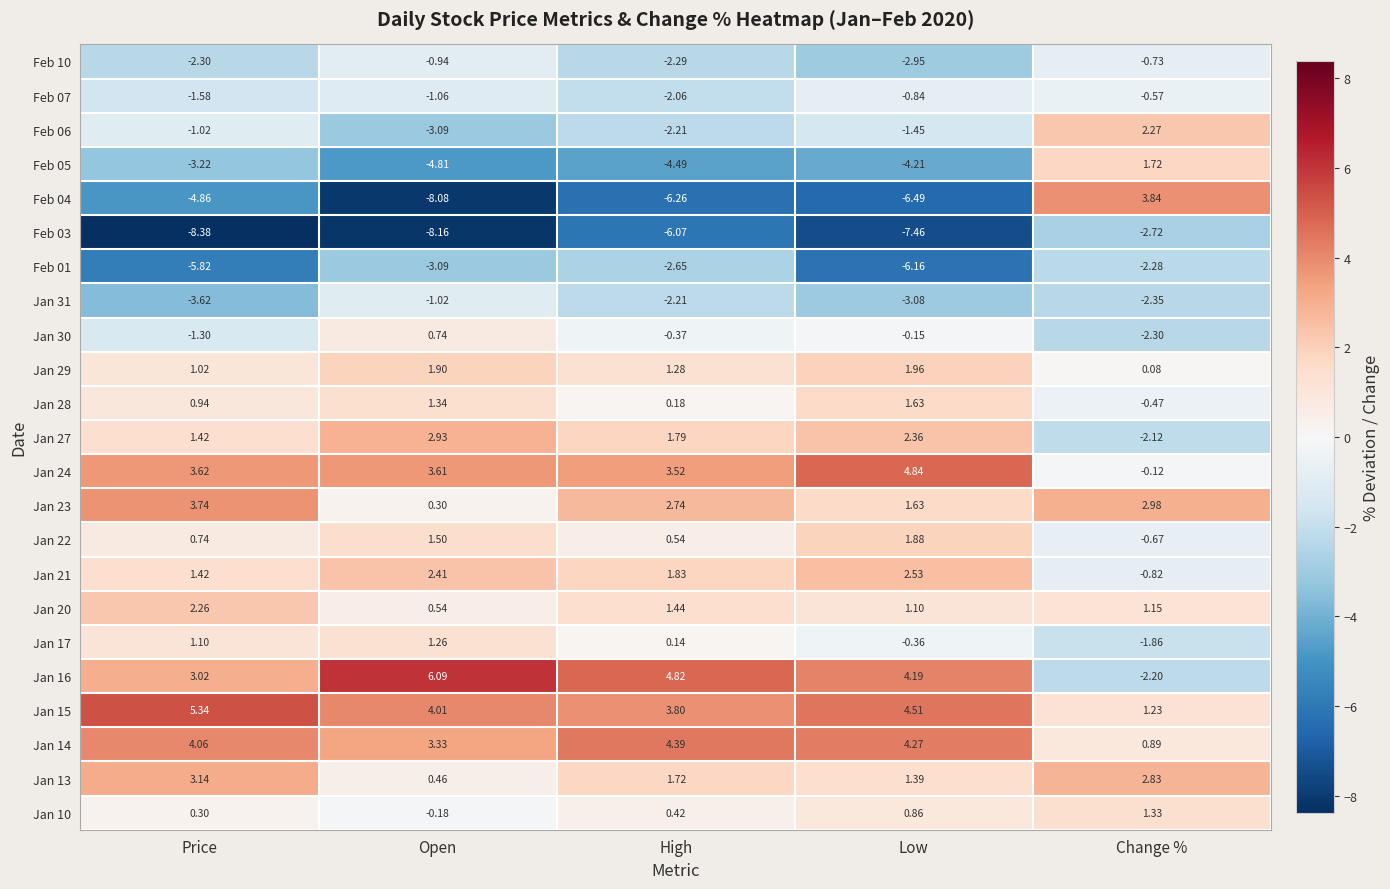

At which category is the sum across all series the highest?

Price